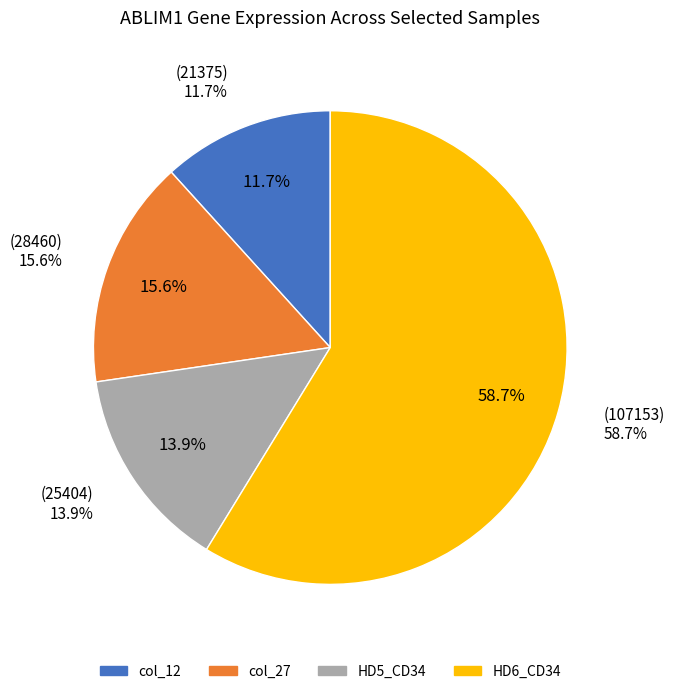

Do col_12 and col_27 together represent more than half of the pie?

No